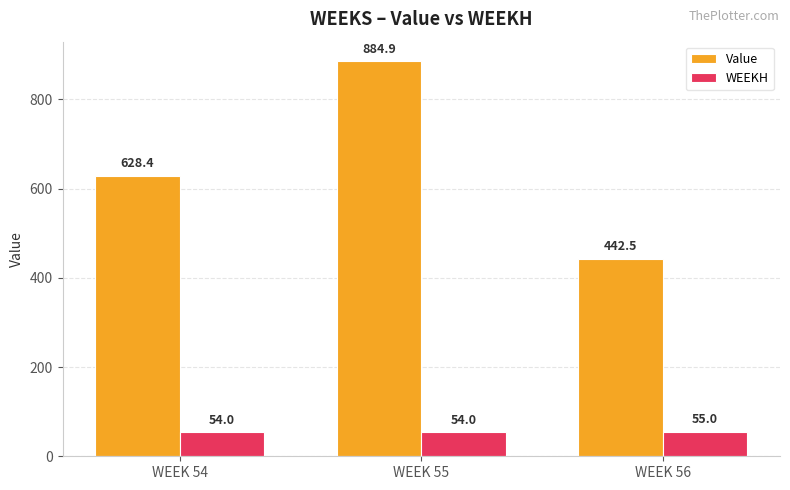

Which series has the largest range (max minus min)?

Value